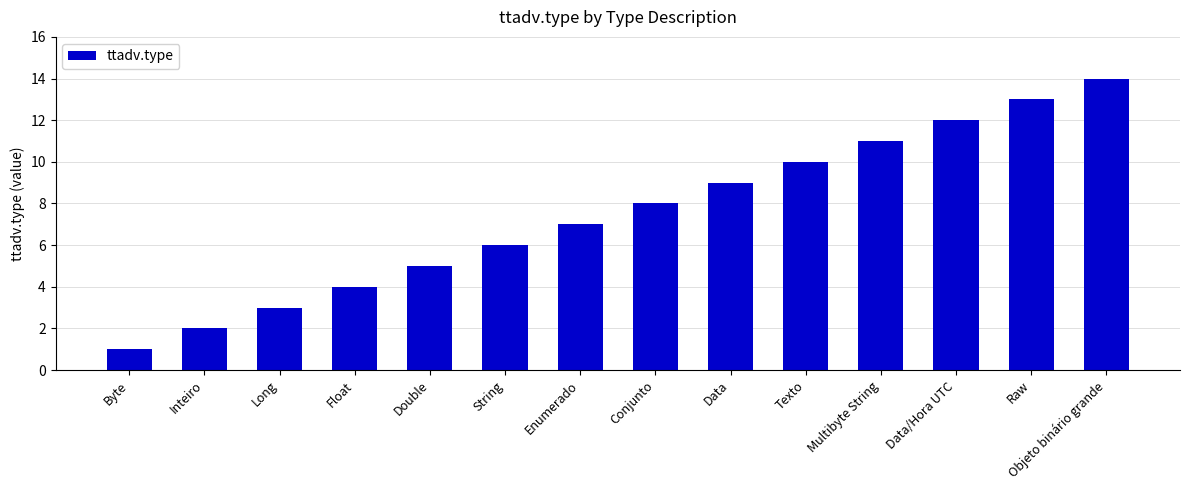

What is the change in value from Enumerado to Data?

+2